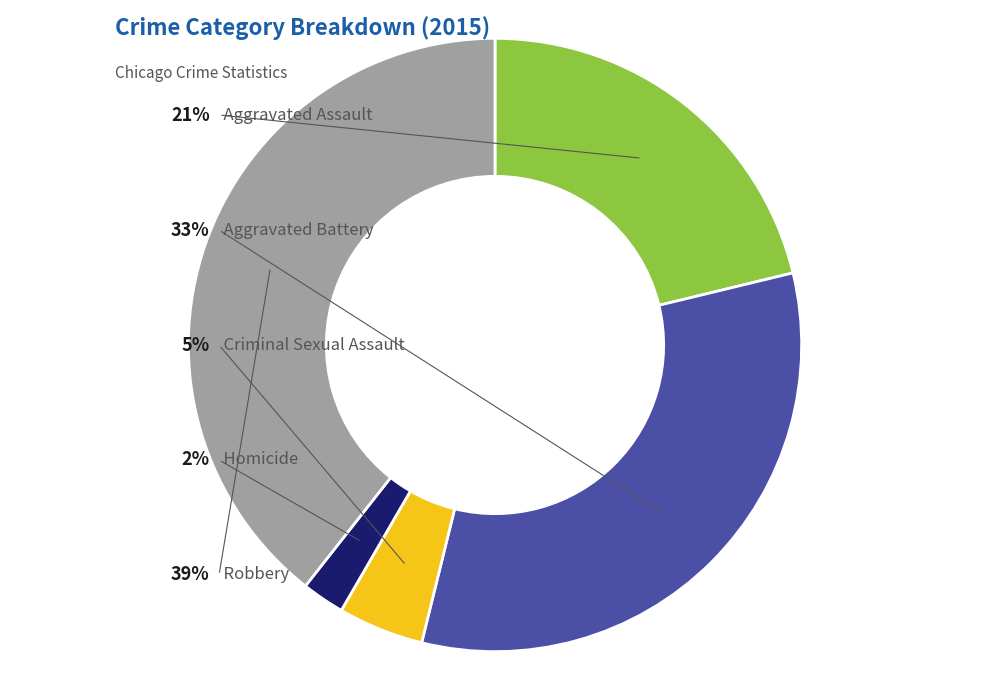

What percentage is the Aggravated Battery slice, to the nearest percent?

33%